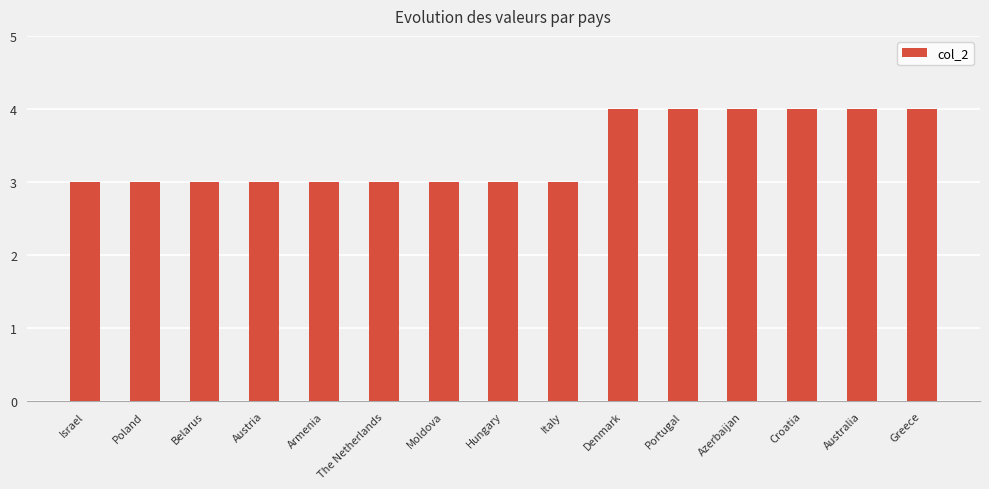

Is it true that the value at Italy is 3?

True